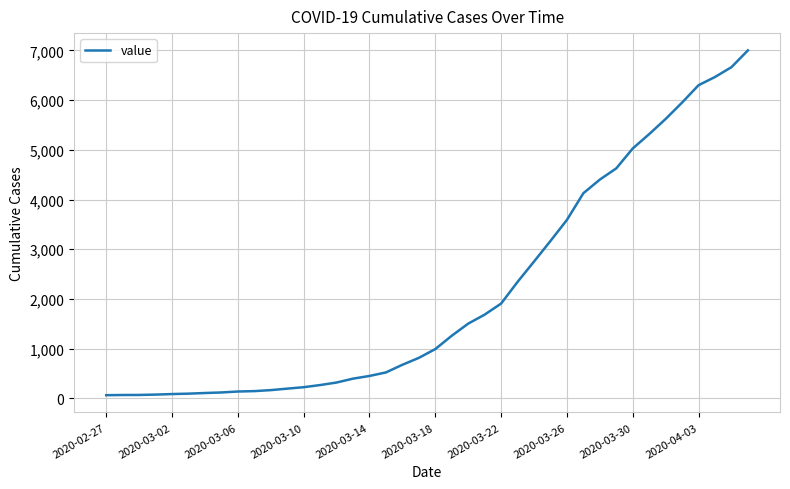

What is the difference between the maximum and minimum values?

6938